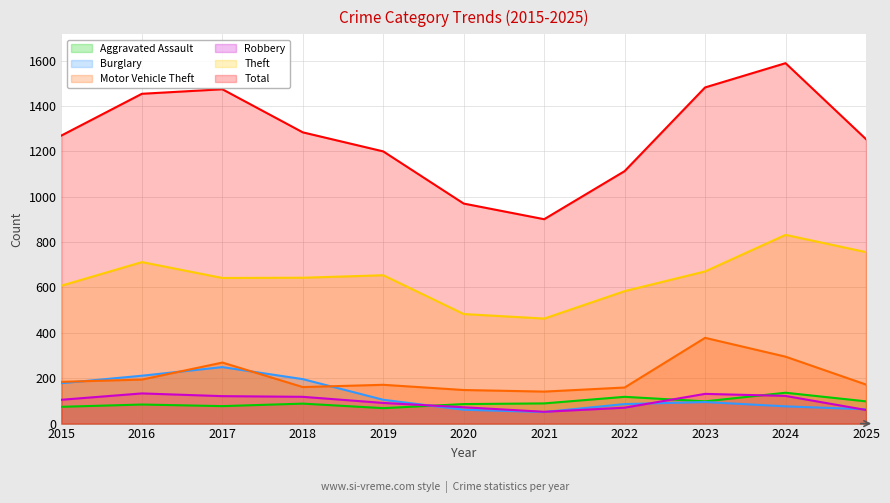

The value of Aggravated Assault at 2016 is 33. True or false?

False